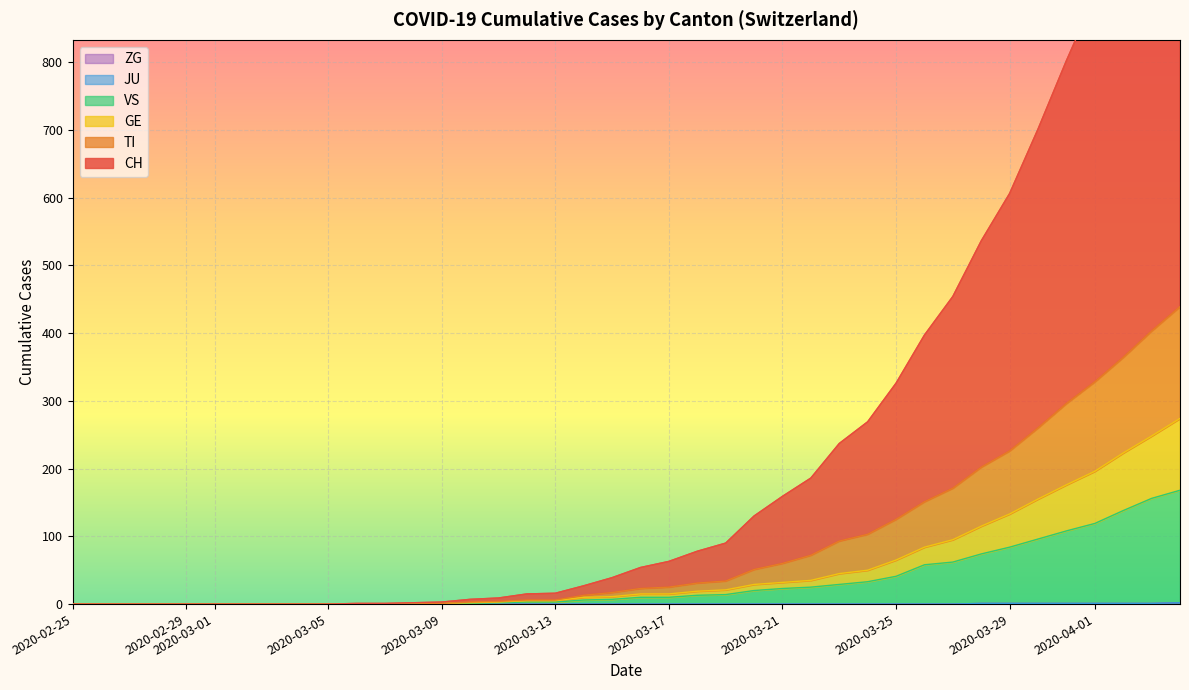

Which series has the widest spread of values?

CH